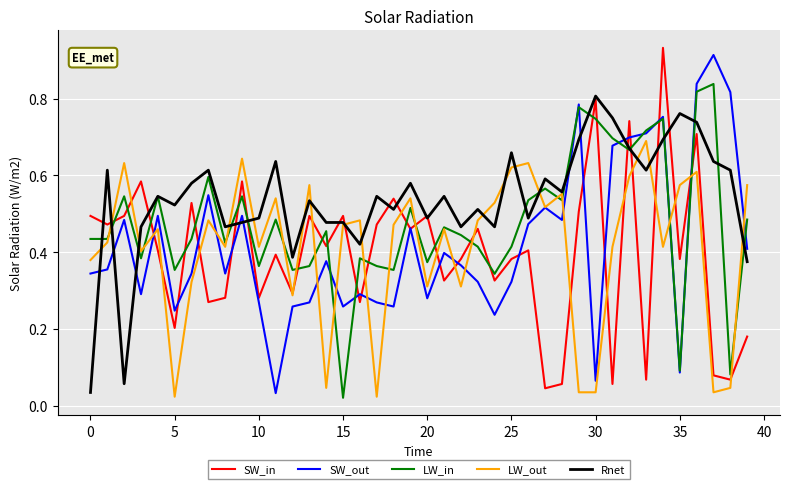

Which series has the largest total across all categories?

Rnet